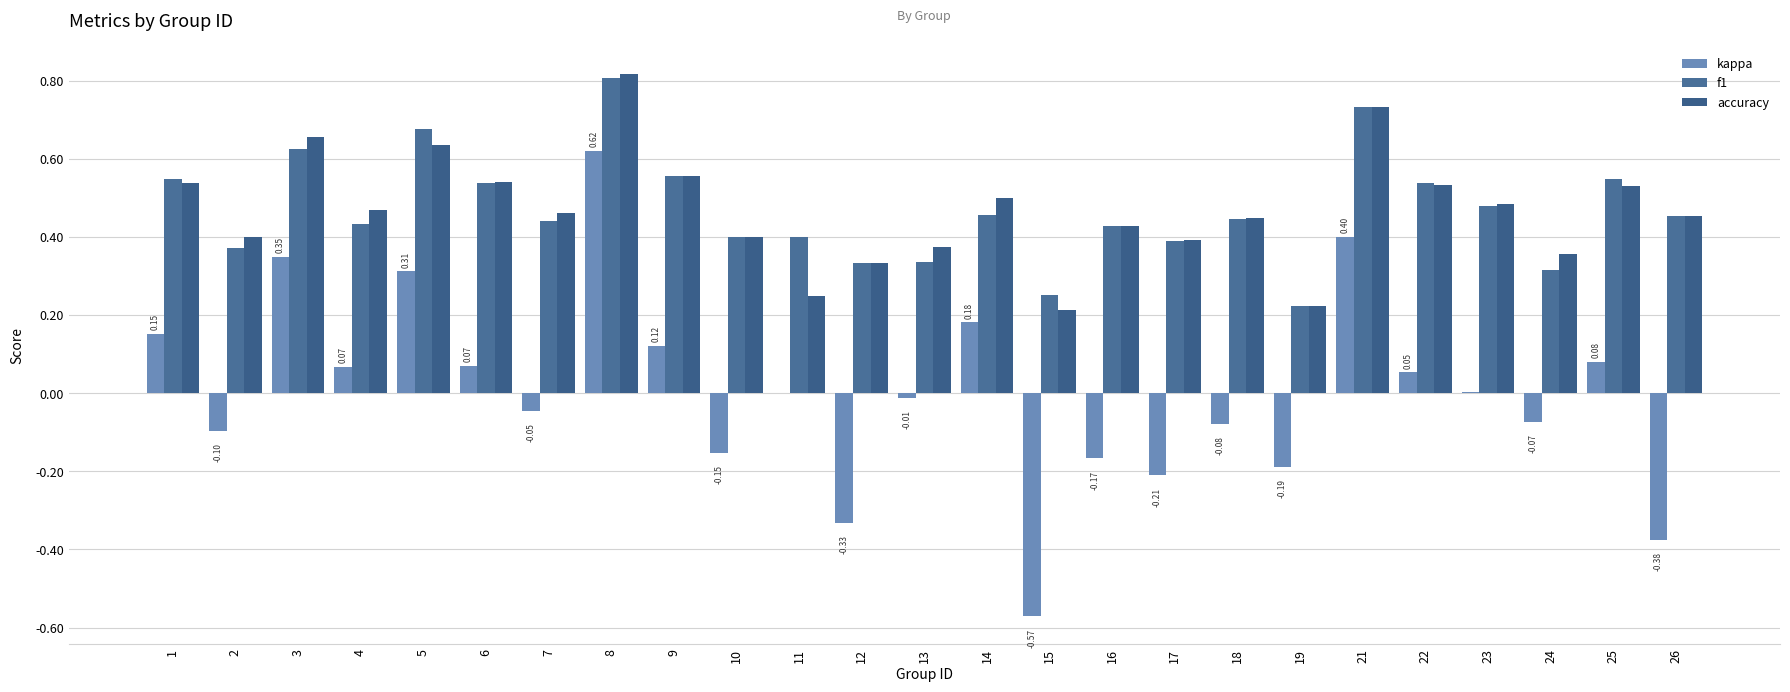

Are the bars horizontal?

No